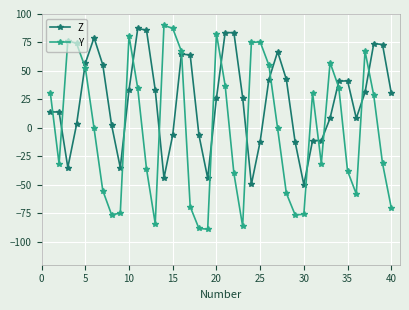

What is the average value of the Z series?

24.0